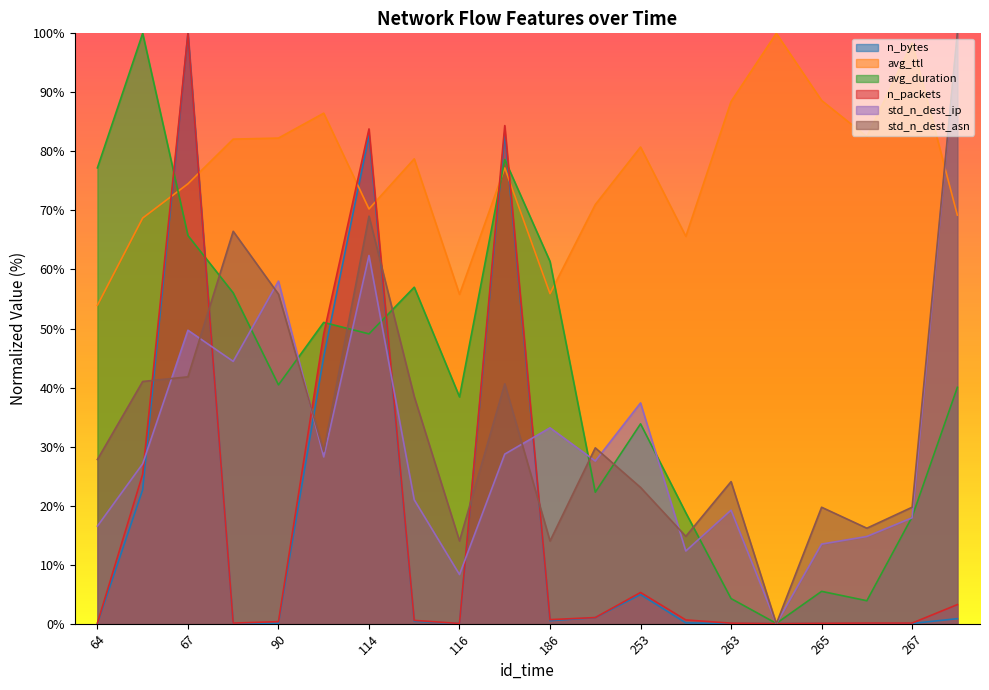

What is the value of the avg_ttl point at the 2nd from the left?

68.7